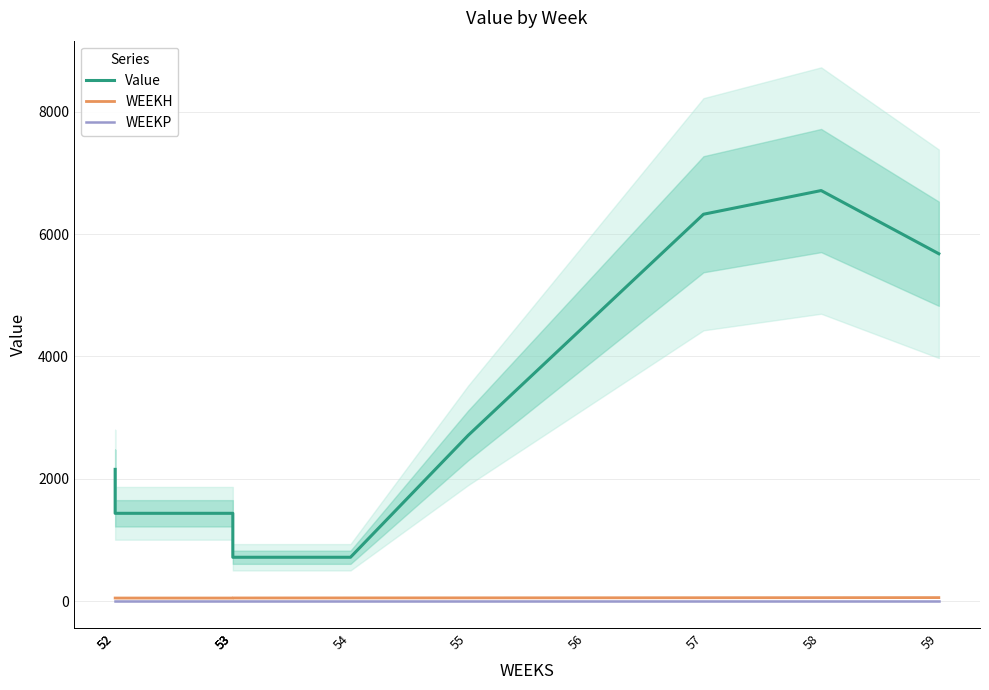

Reading right to left, extract all data points from this chart.

Value: 5677.7	6710.0	6322.9	4516.4	2709.8	718.1	718.1	1436.3	1436.3	1436.3	2154.4
WEEKH: 59.0	58.0	57.0	56.0	55.0	54.0	53.0	53.0	52.0	52.0	52.0
WEEKP: 0.0	0.0	0.0	0.0	0.0	0.0	0.0	0.0	0.0	0.0	0.0